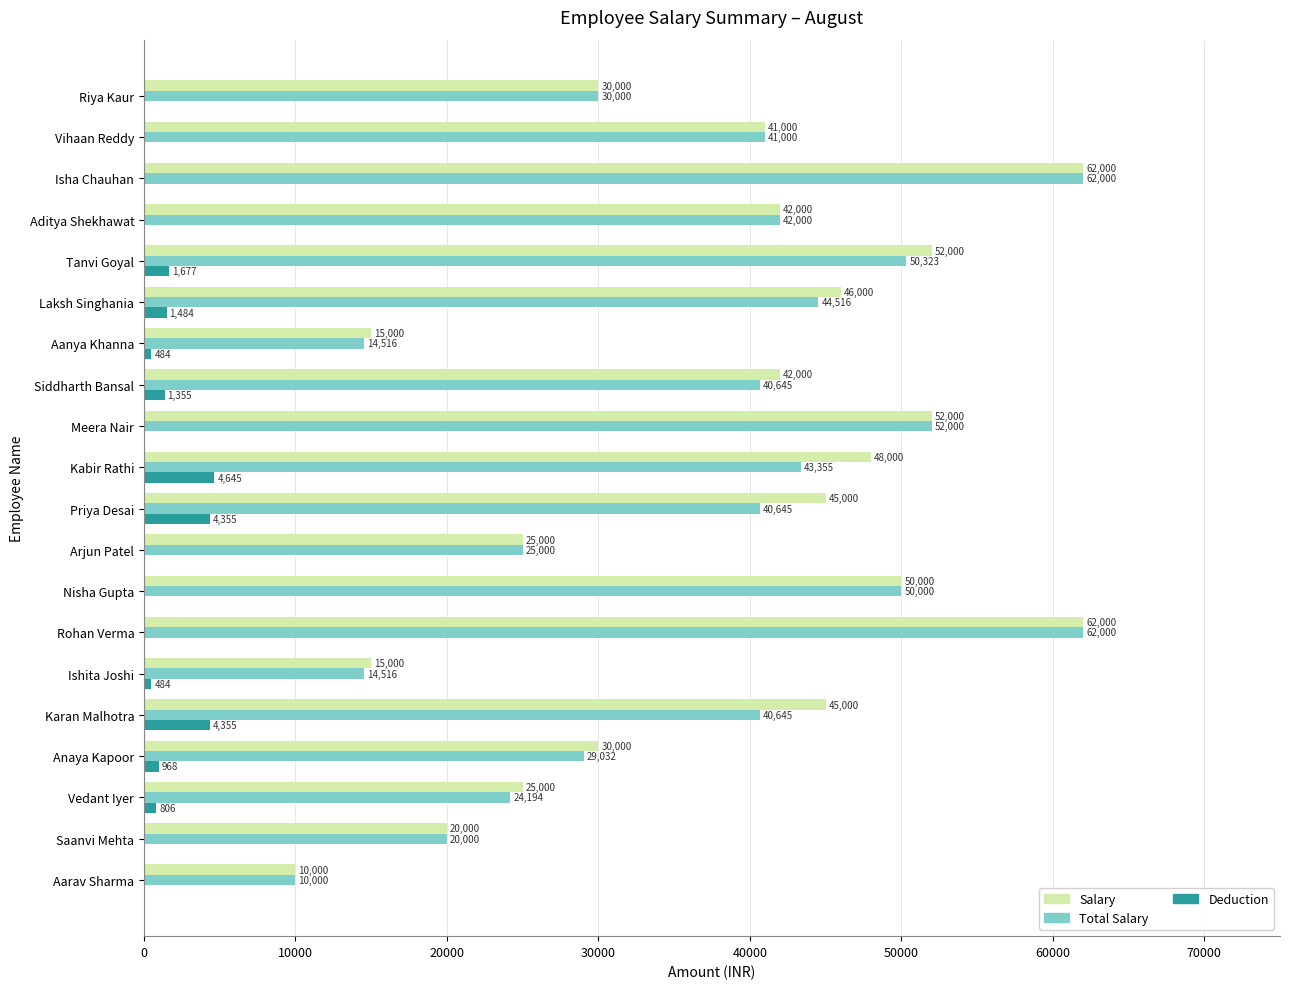

What is the sum of all Deduction values?

20612.9